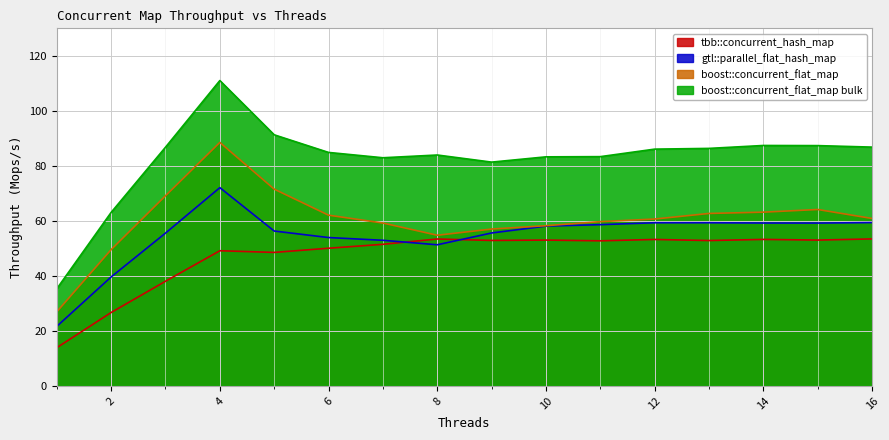

Is the value of boost::concurrent_flat_map bulk at 3 greater than the value of gtl::parallel_flat_hash_map at 2?

Yes